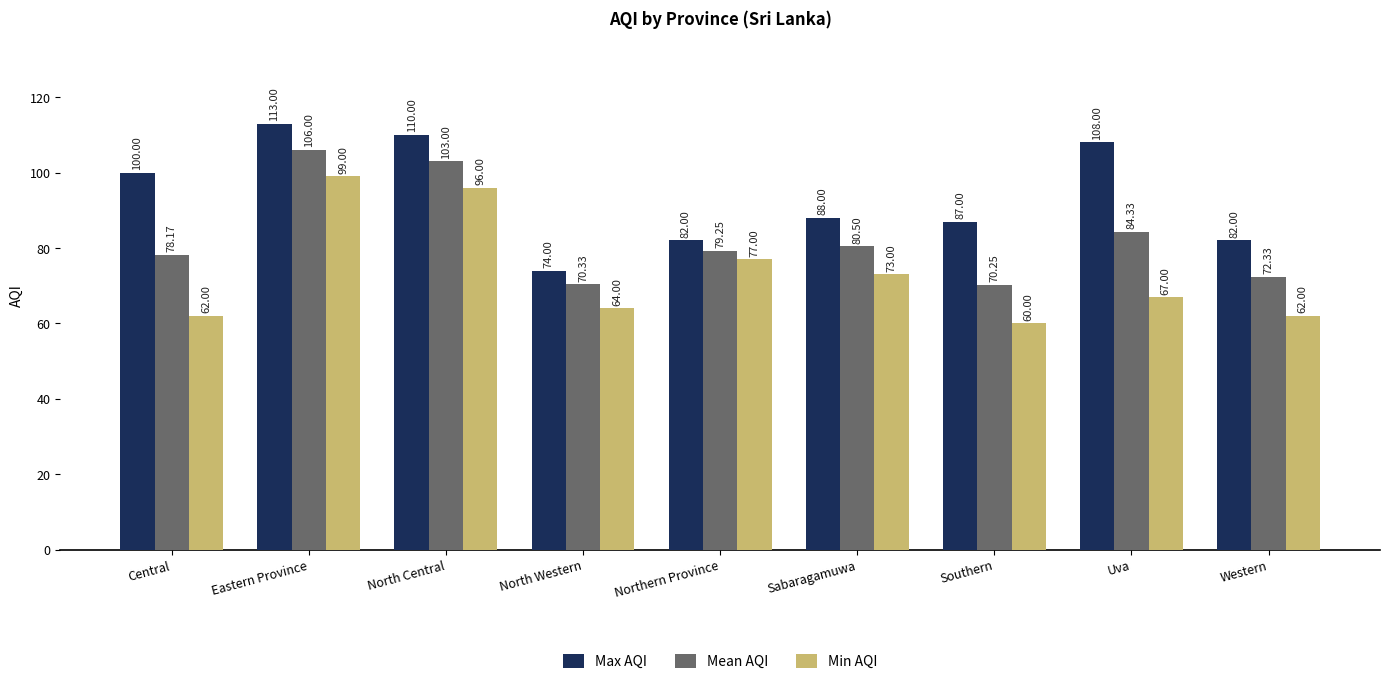

True or false: Max AQI has a value of 23.1 at North Western.

False